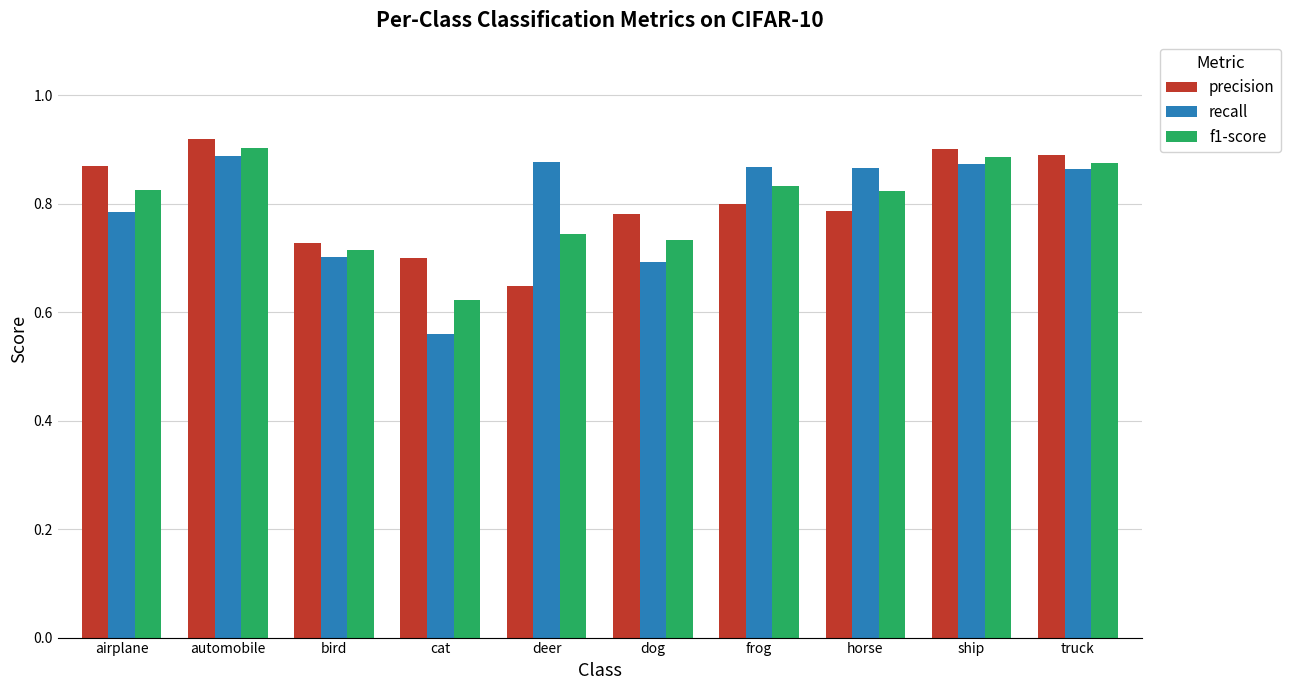

Is the value of f1-score at frog greater than the value of precision at truck?

No